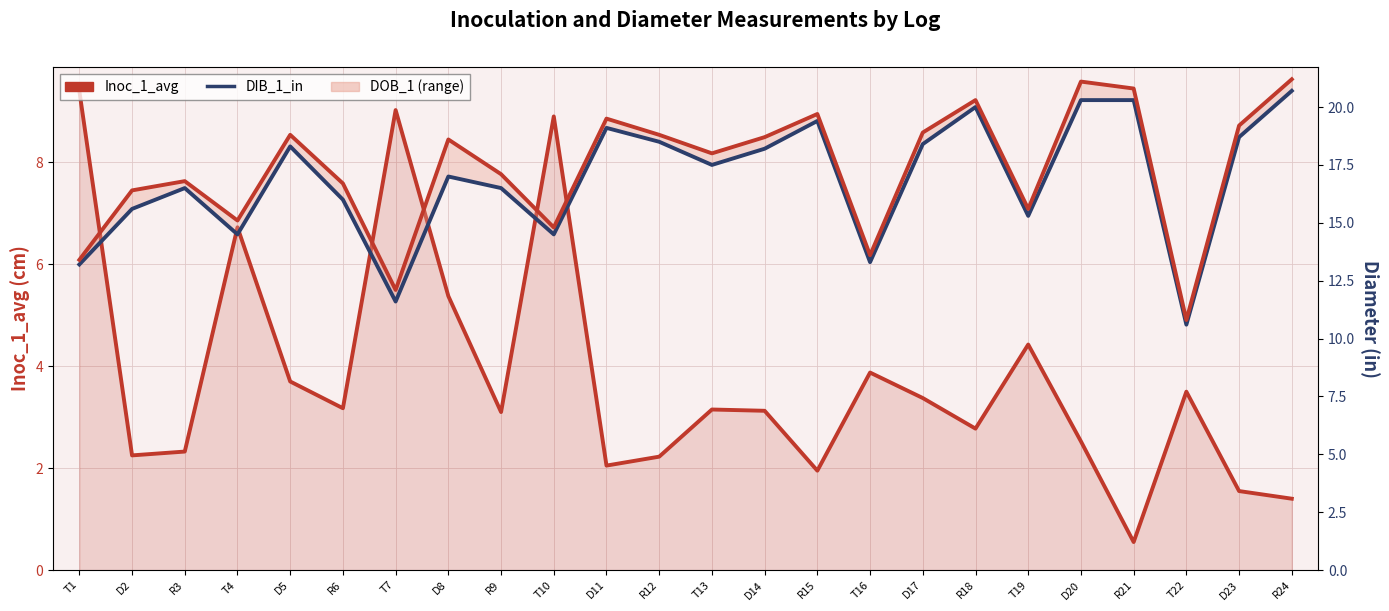

How many values in the DIB_1_in series are below 17?

11